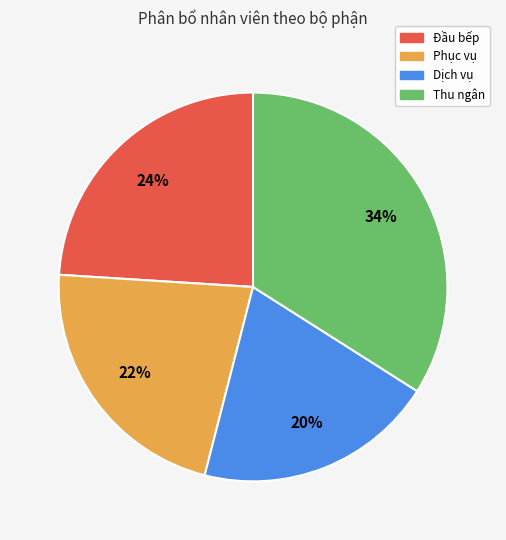

What is the largest slice in the pie chart?

Thu ngân